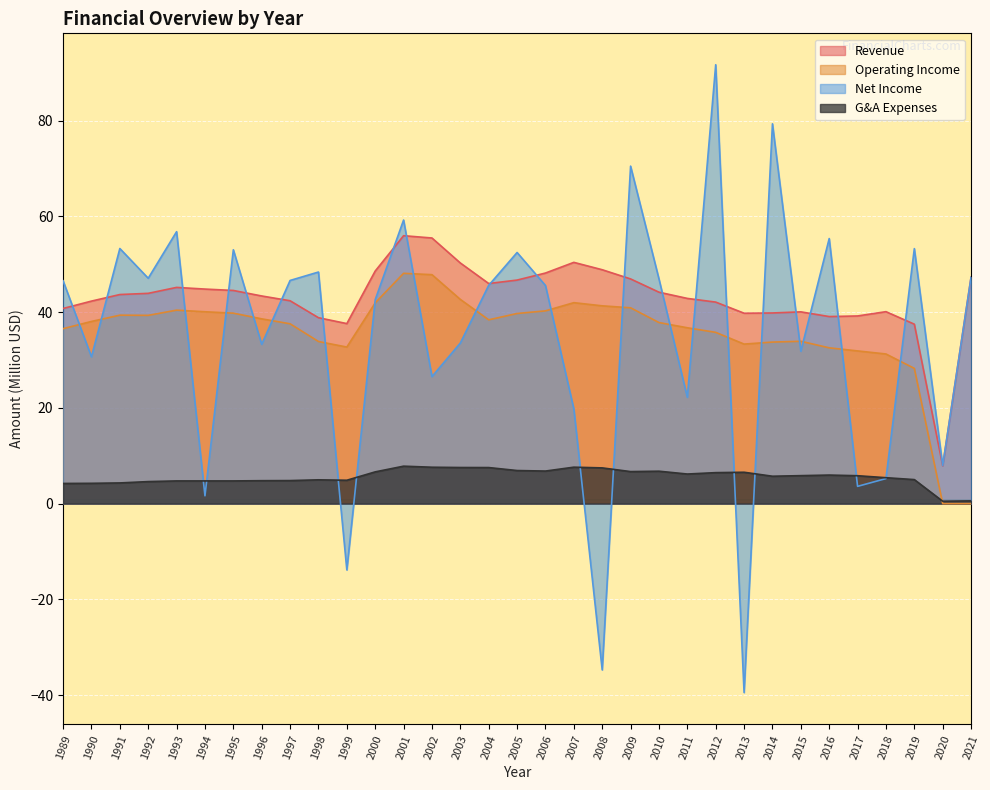

After their last crossing, which series has the higher values: Net Income or Revenue?

Net Income